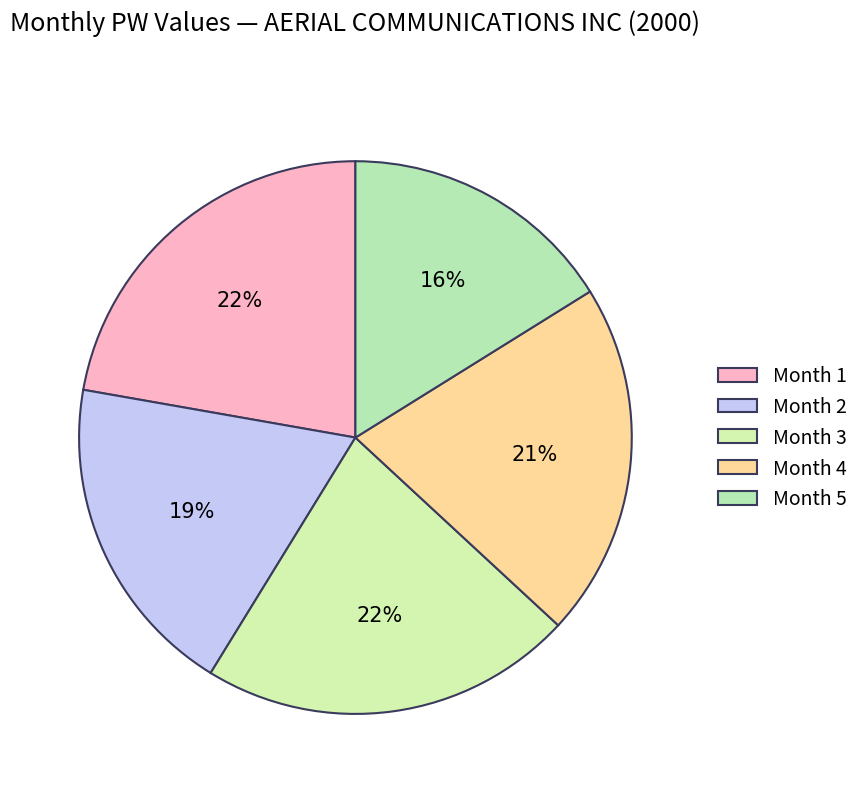

Is there a majority slice in this chart?

No